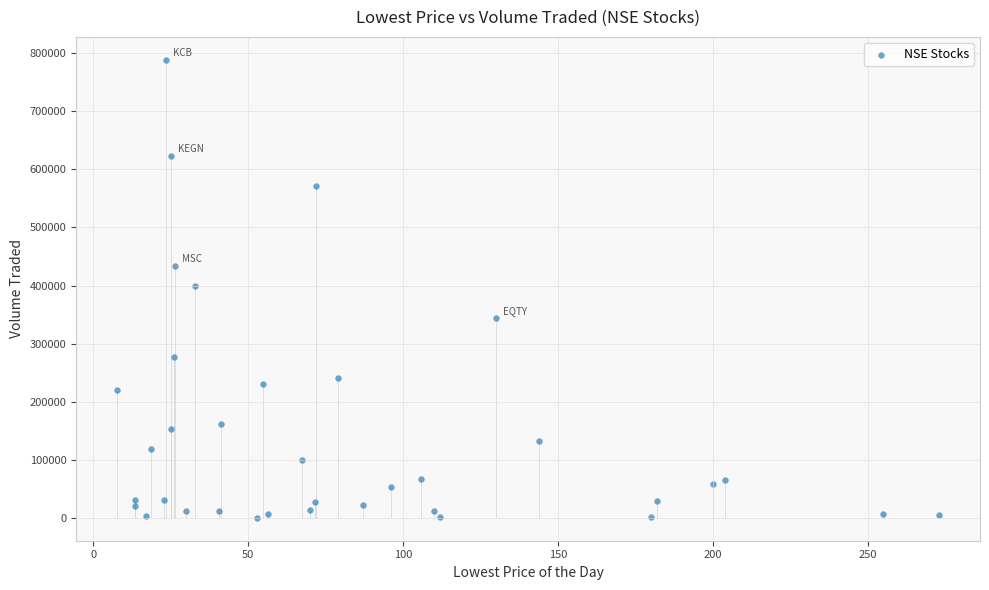

What is the range of Y values (max minus min)?

788600